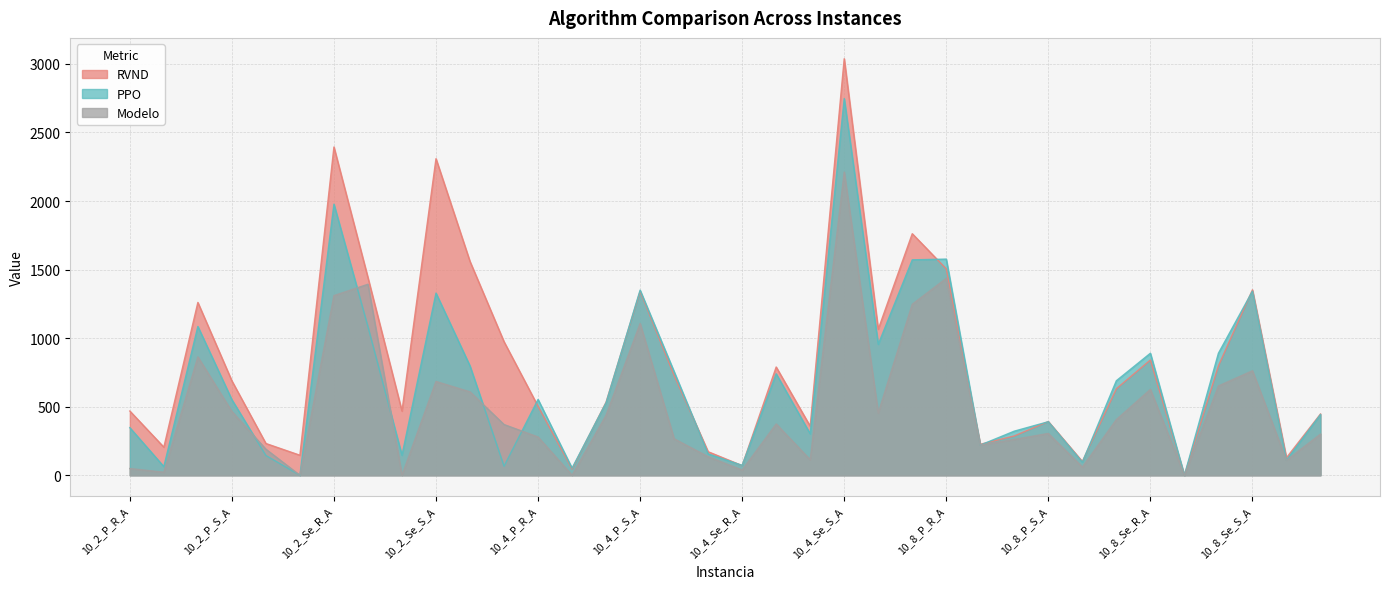

What is the maximum value for RVND?

3037.8